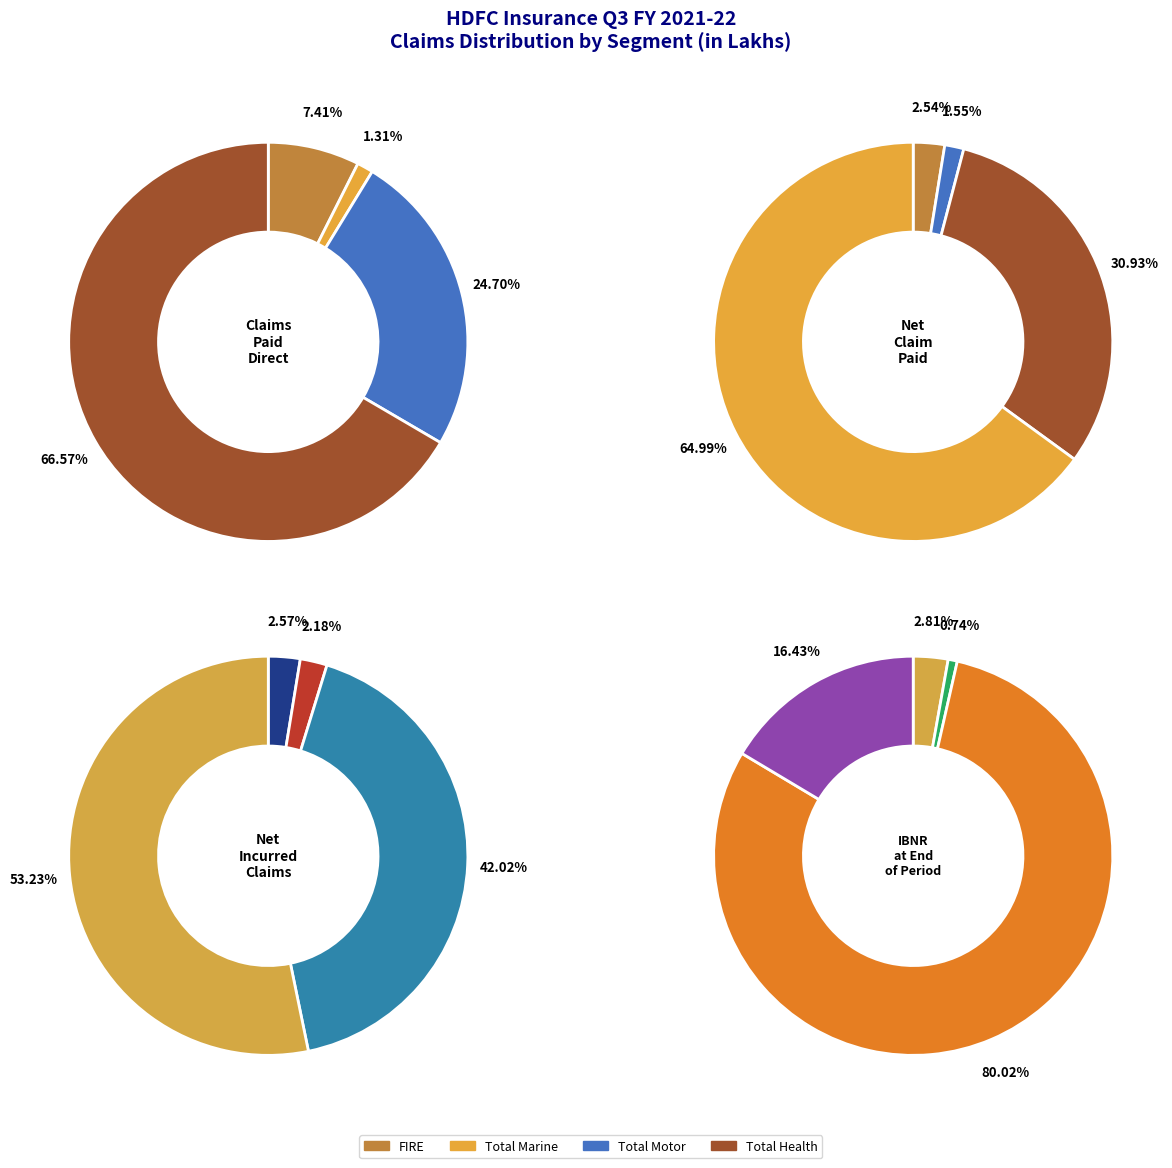

Is 1 the majority of the pie?

No